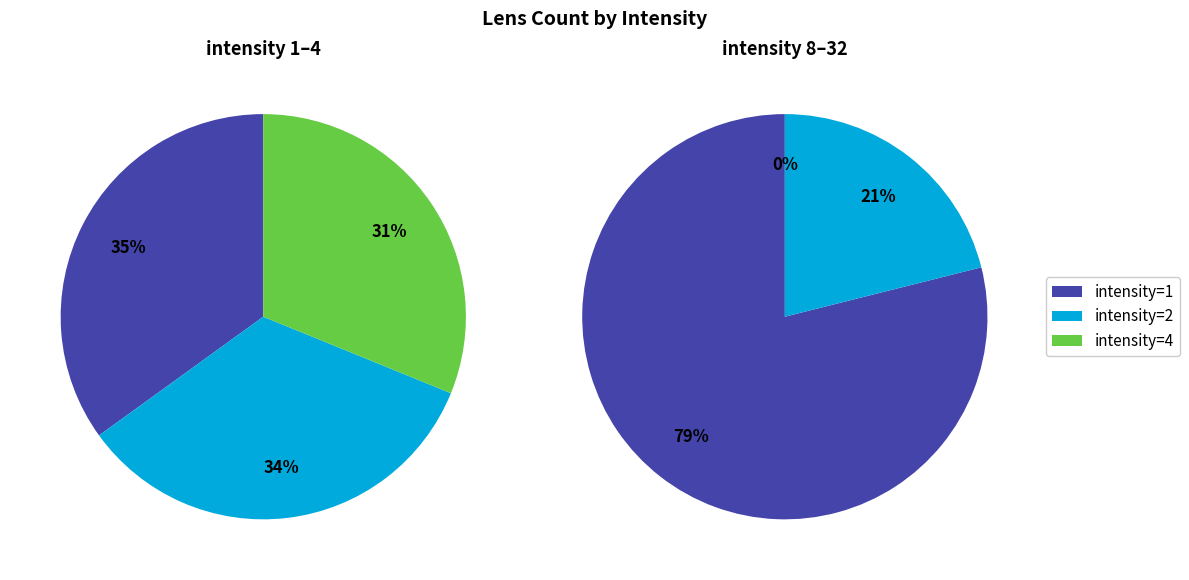

Do intensity=1 and intensity=2 together represent more than half of the pie?

Yes